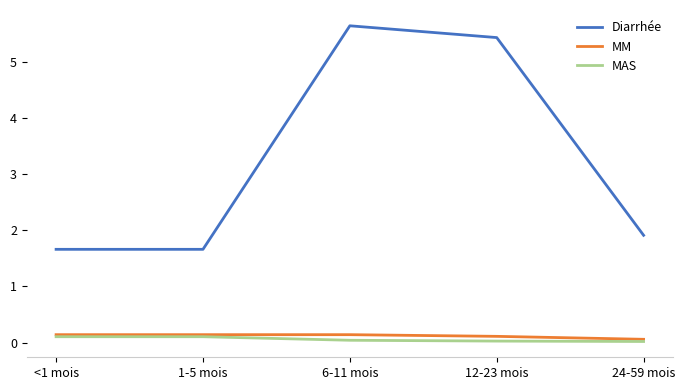

What is the difference between the maximum and second lowest values in the Diarrhée series?

4.0